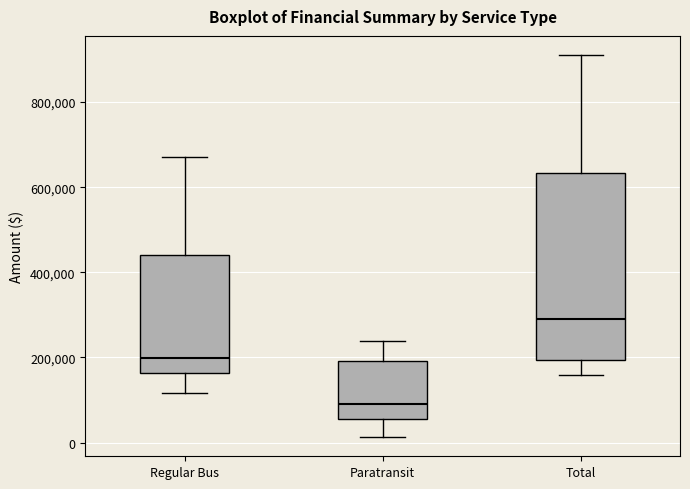

Which box is the tallest, from its lower edge to its upper edge?

Total